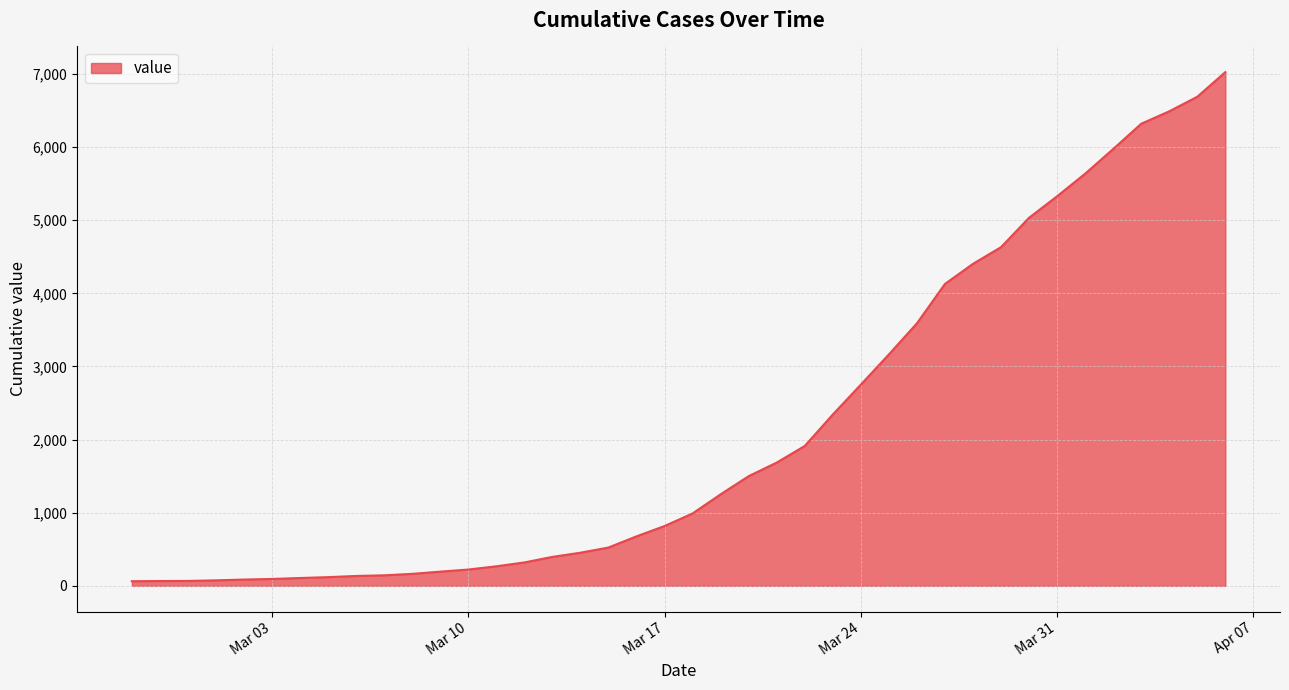

What is the difference between the maximum and second lowest values?

6960